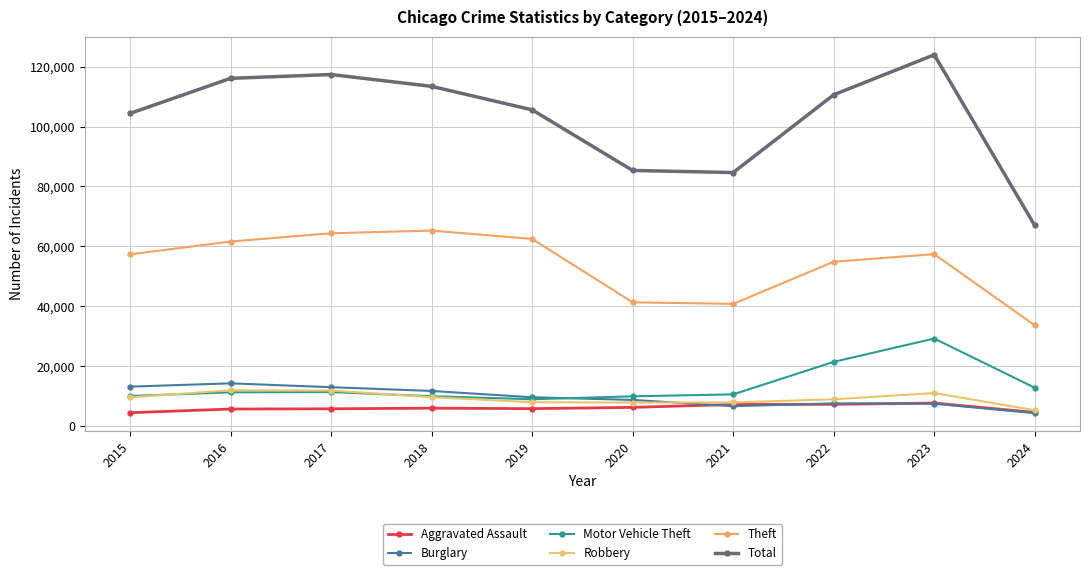

Which category has the highest value across all series?

2023